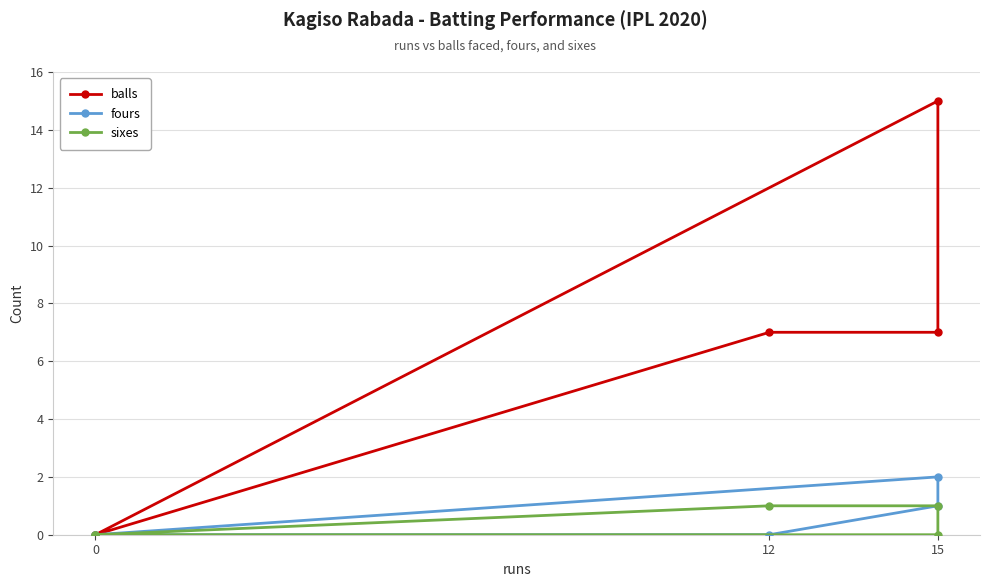

How many sixes values are between 0 and 1?

5